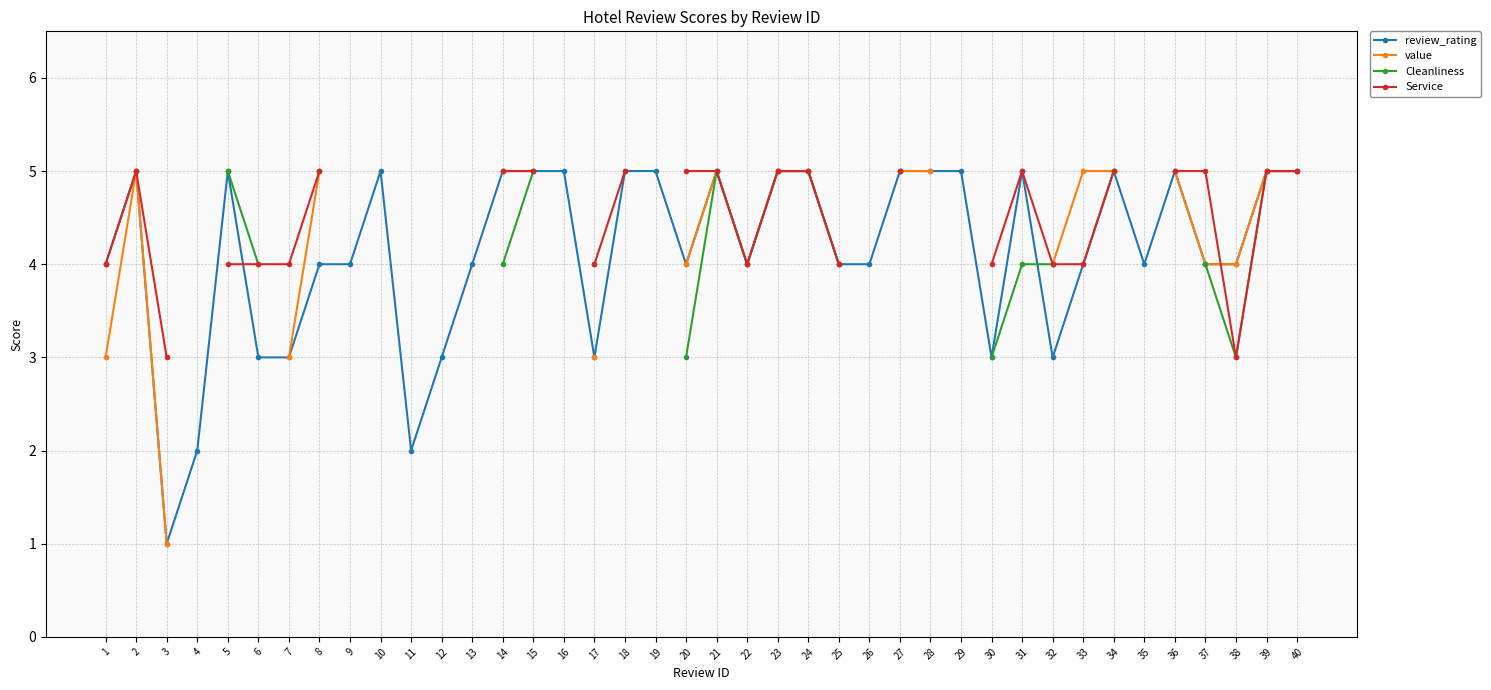

Where is Service nearest to the value 4?

1